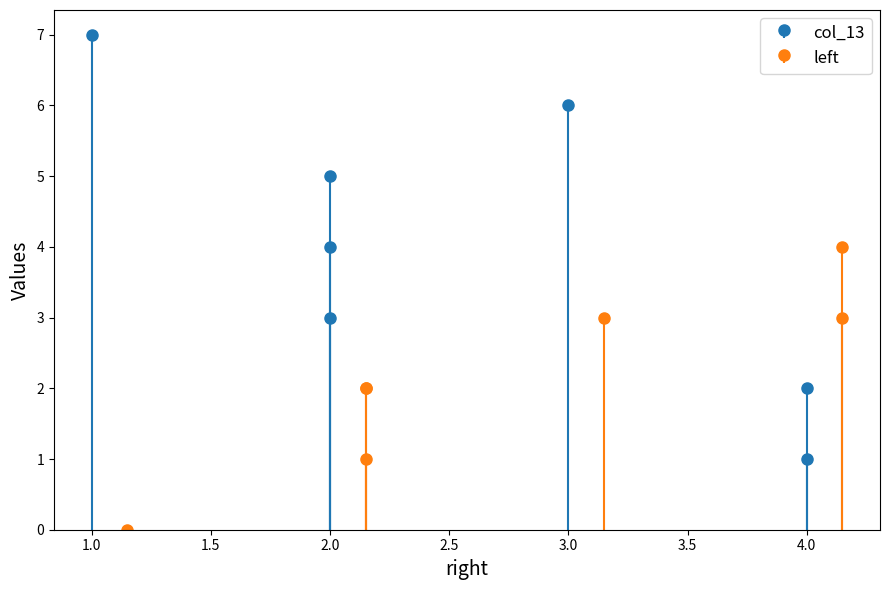

What is the difference between the maximum and minimum values in the col_13 series?

6